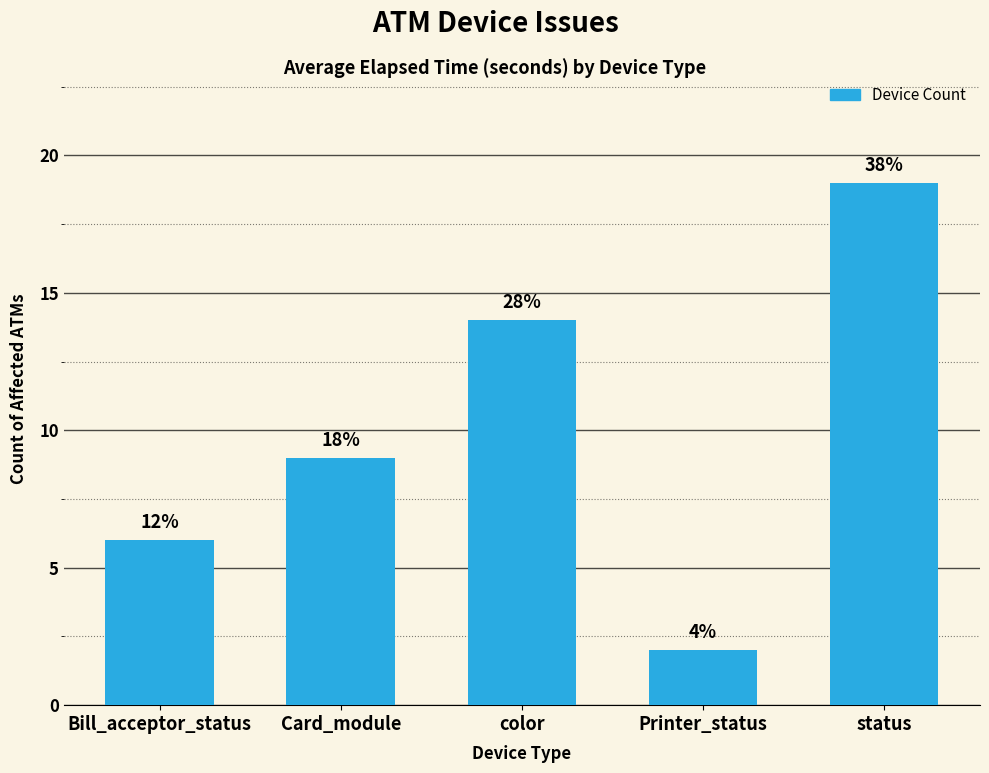

Approximately how many times larger is the value at color compared to status?

0.7